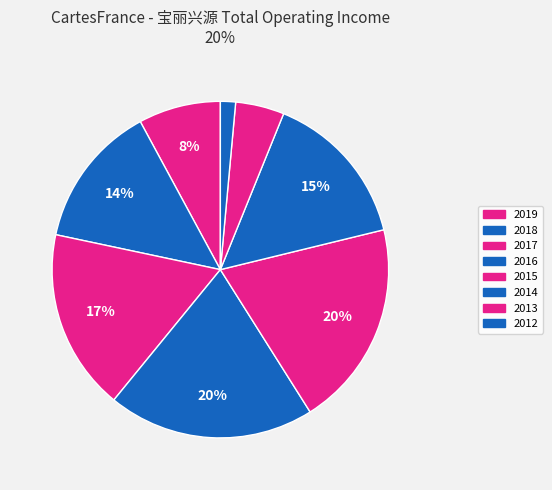

How many slices are in this pie chart?

8